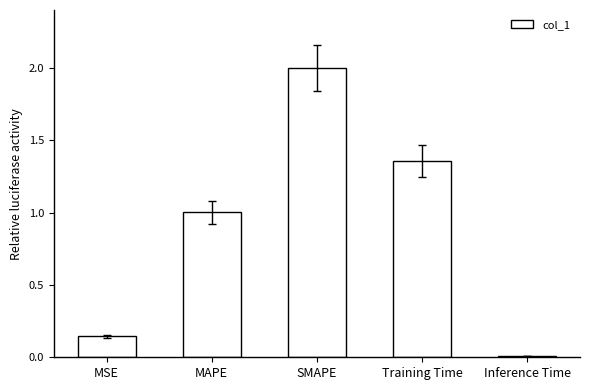

The value at Training Time is 2.4. True or false?

False